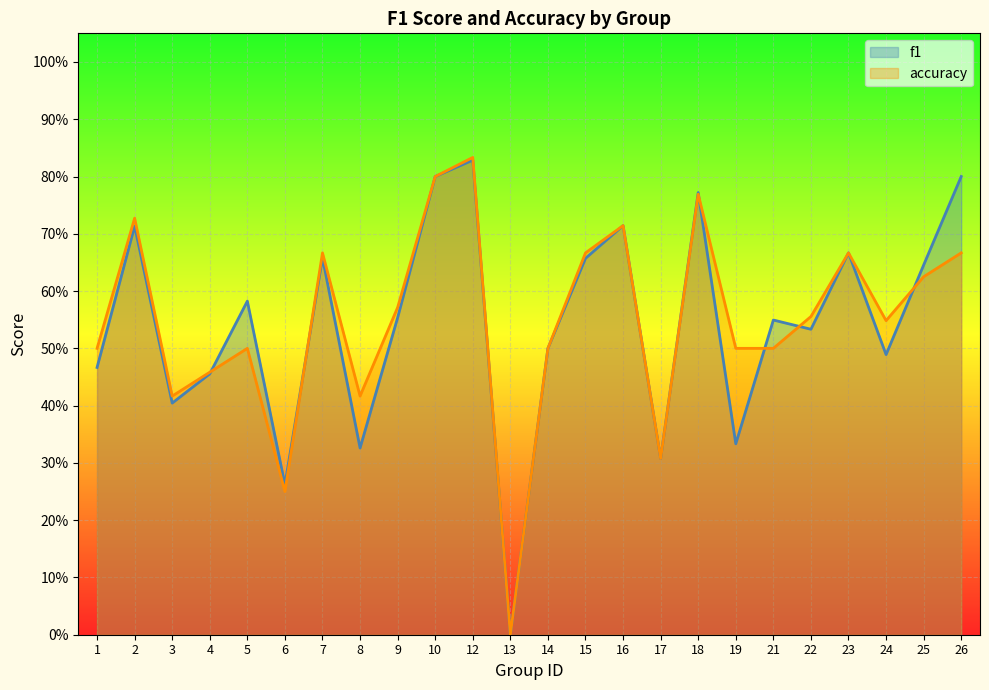

Where do f1 and accuracy first cross each other?

4 and 5